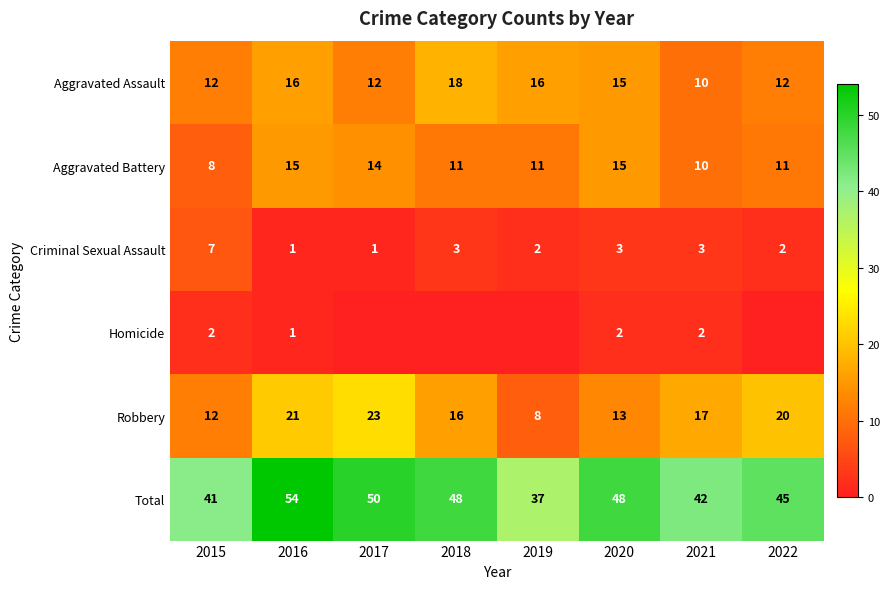

What value does the Aggravated Battery series have at 2017?

14